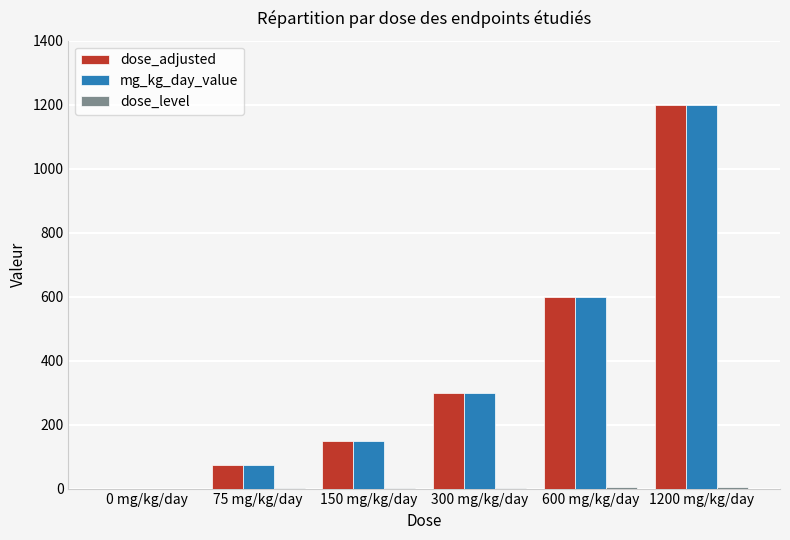

At which category is the sum across all series the highest?

1200 mg/kg/day